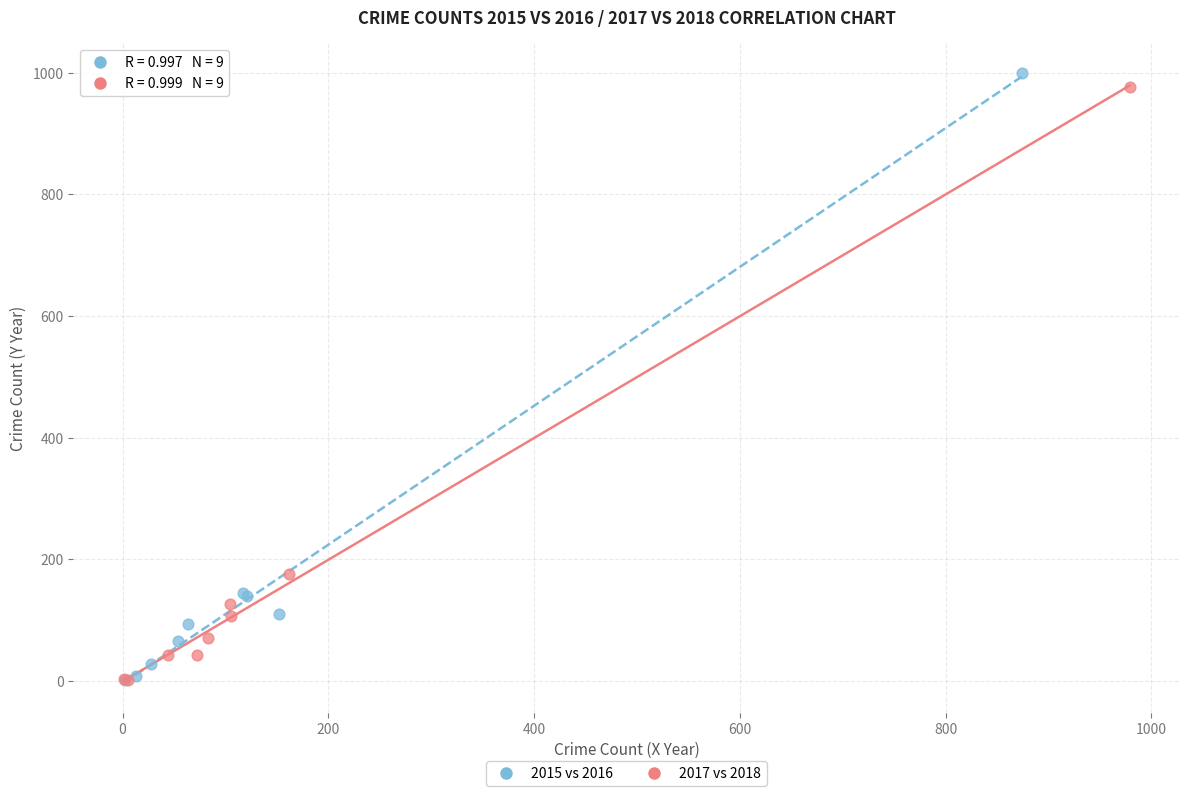

Which series has the largest Y range (max minus min)?

2015 vs 2016